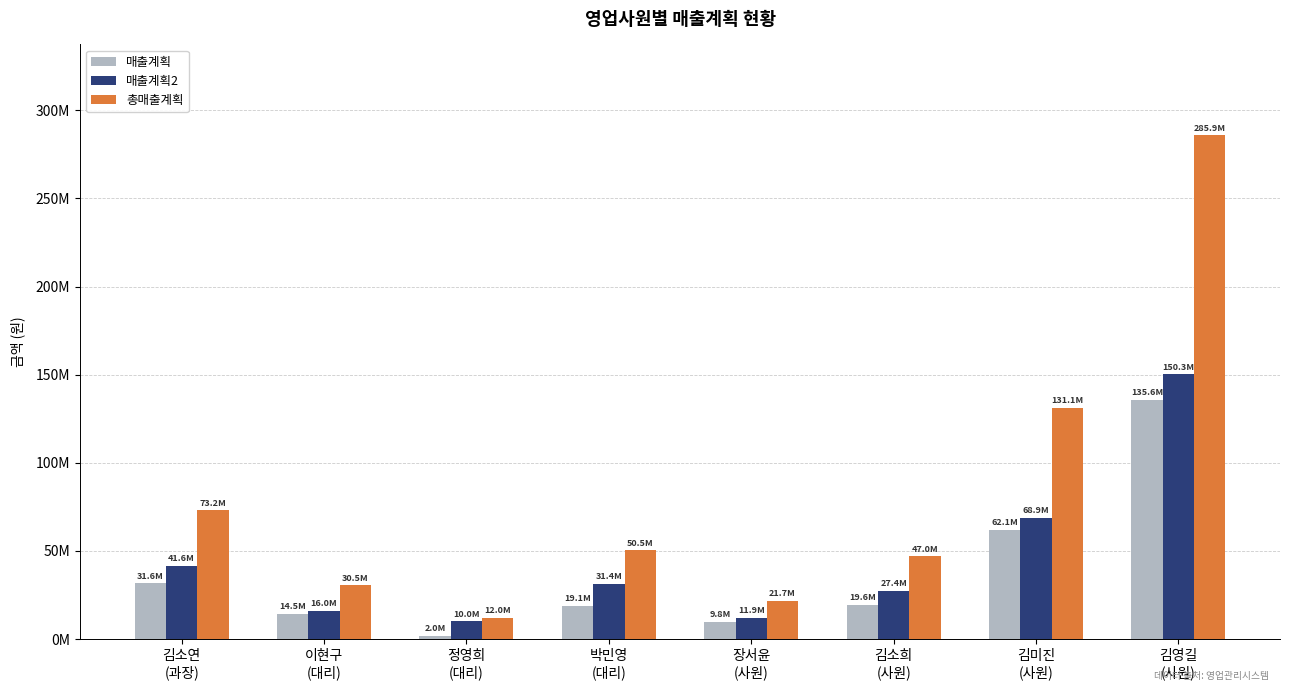

What is the maximum value for 매출계획2?

150300000